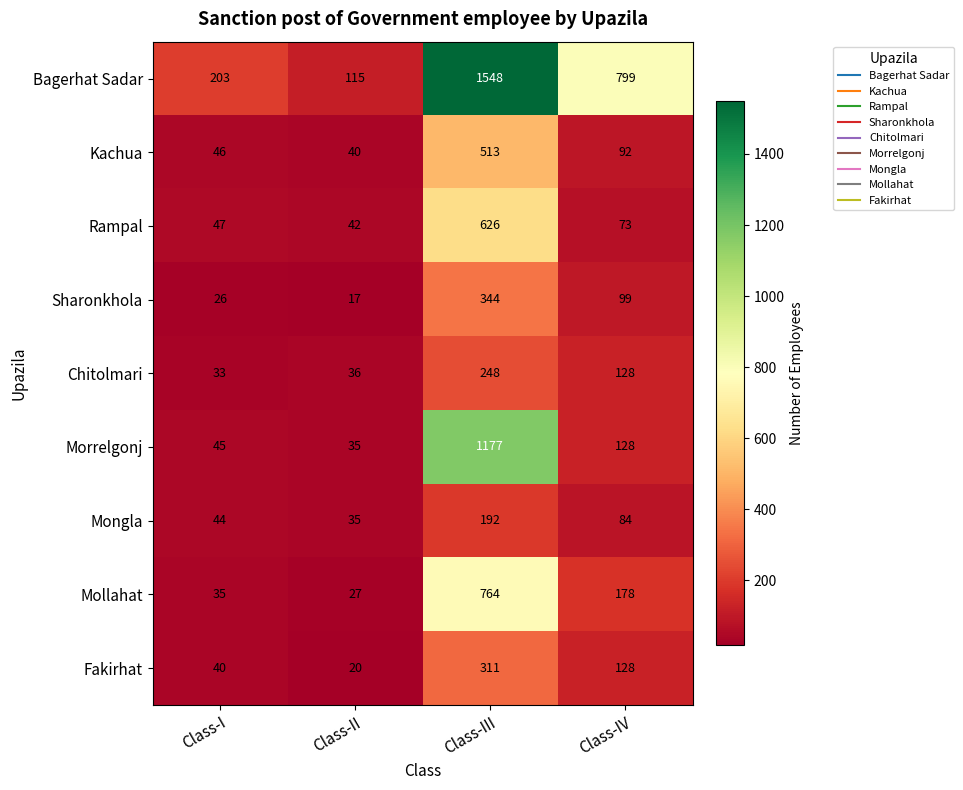

What is the maximum value shown in the chart?

1548